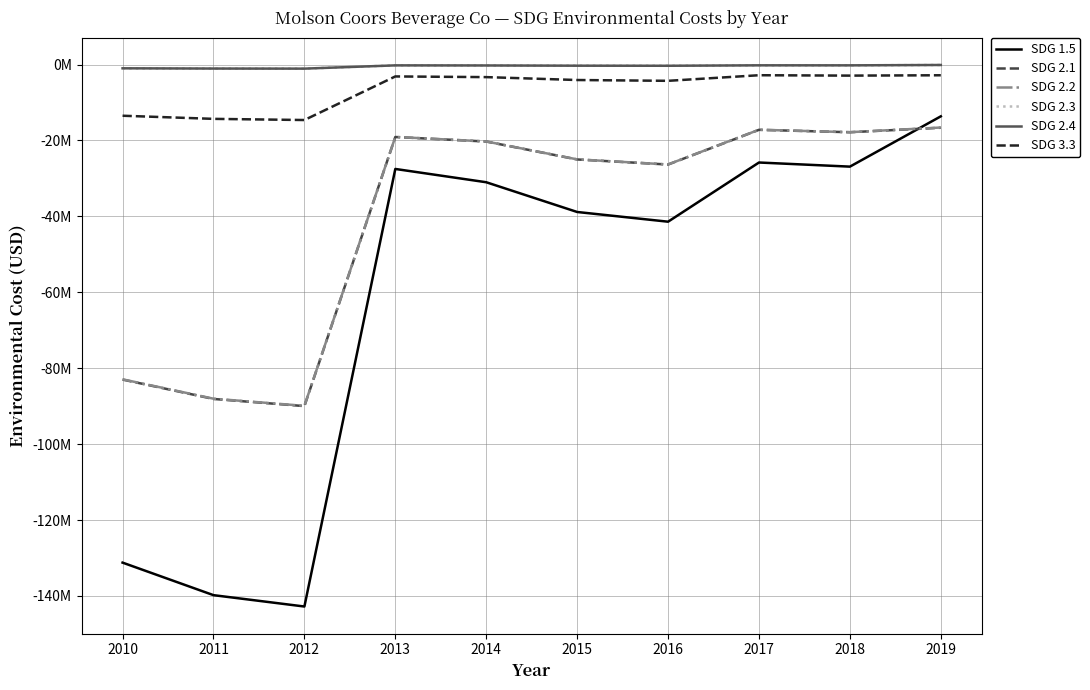

Where does the SDG 1.5 series first go above -31000760?

2013